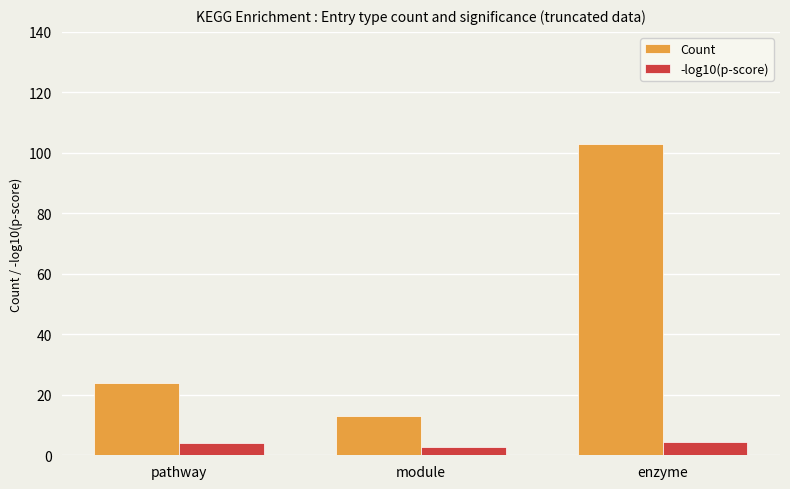

Which category has the highest value in the Count series?

enzyme